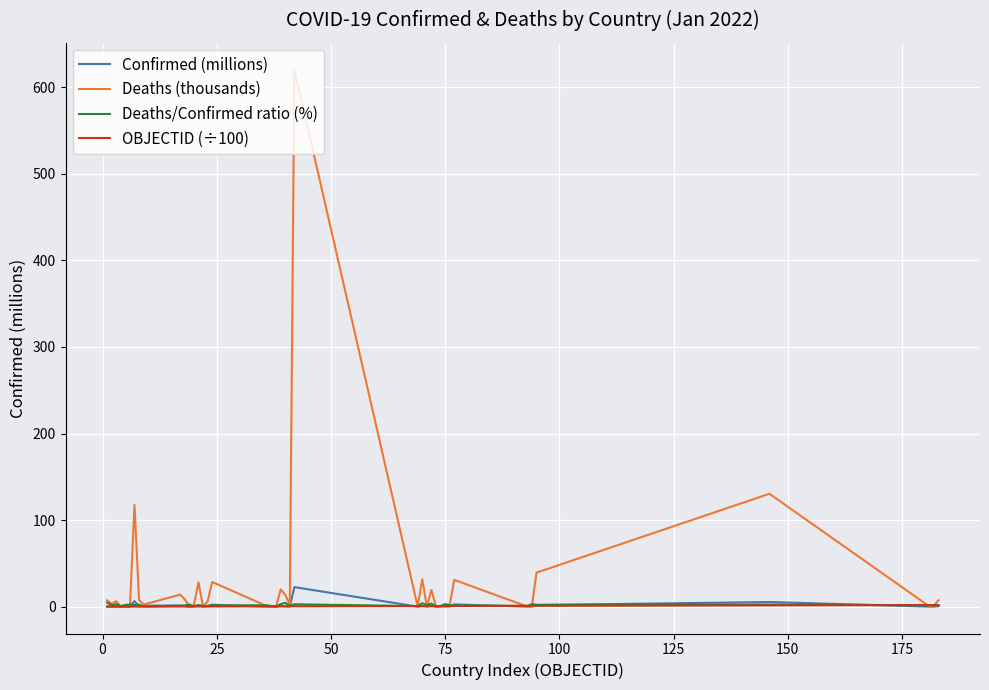

What is the difference between the second highest and minimum values in the Deaths/Confirmed ratio (%) series?

4.4